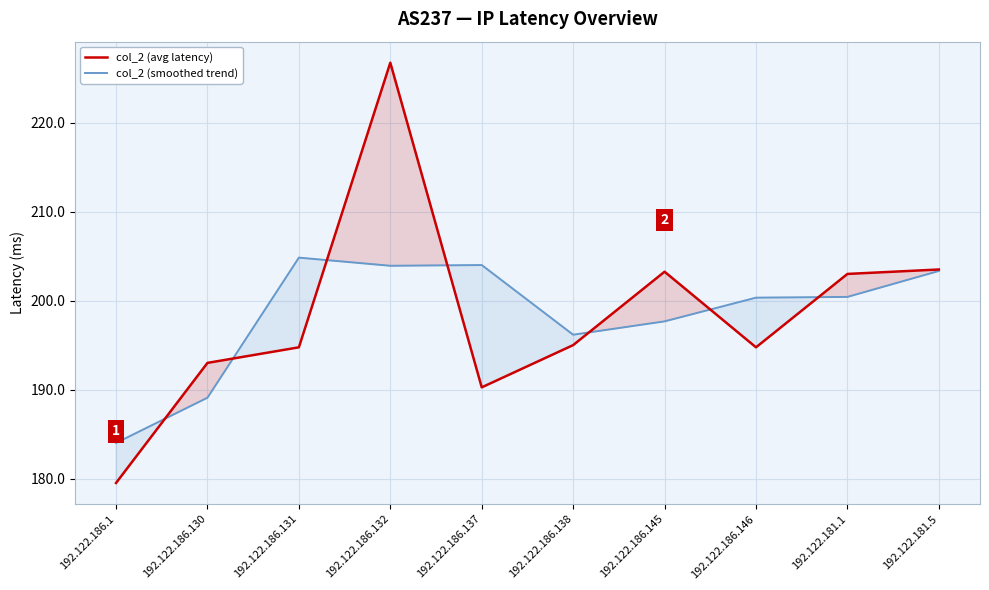

What is the sum of all col_2 (avg latency) values?

1983.8